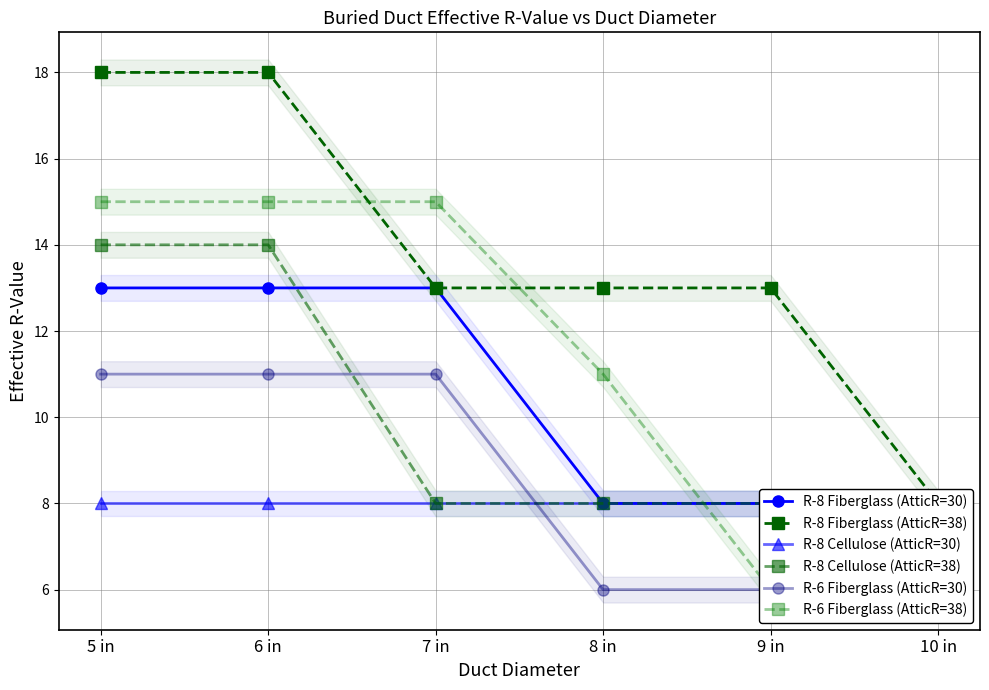

What is the total value across all series at 9 in?

49